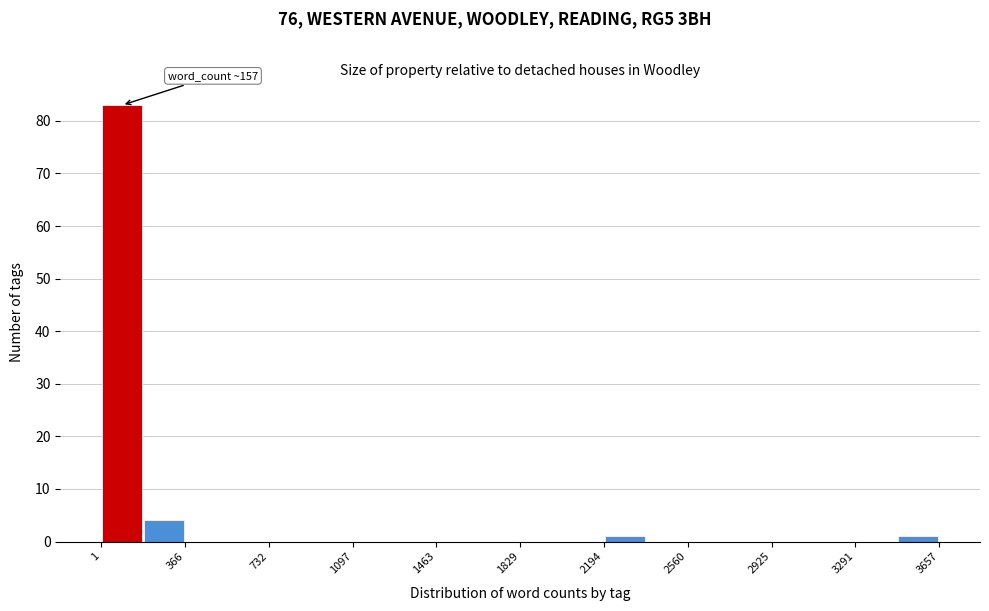

Read against the x-axis, roughly where is the centre of the tallest bar?

100